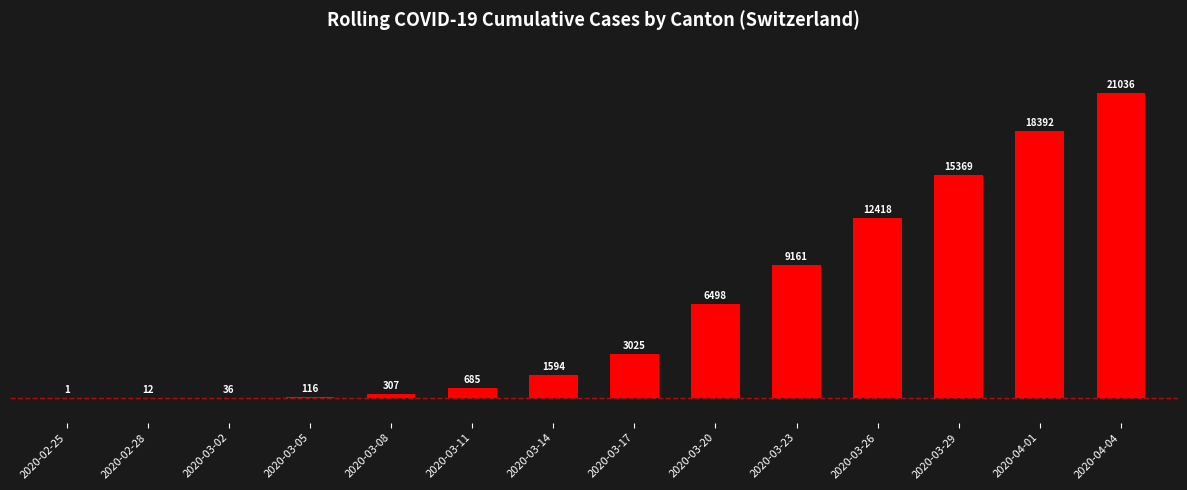

The value at 2020-03-26 is 18214. True or false?

False